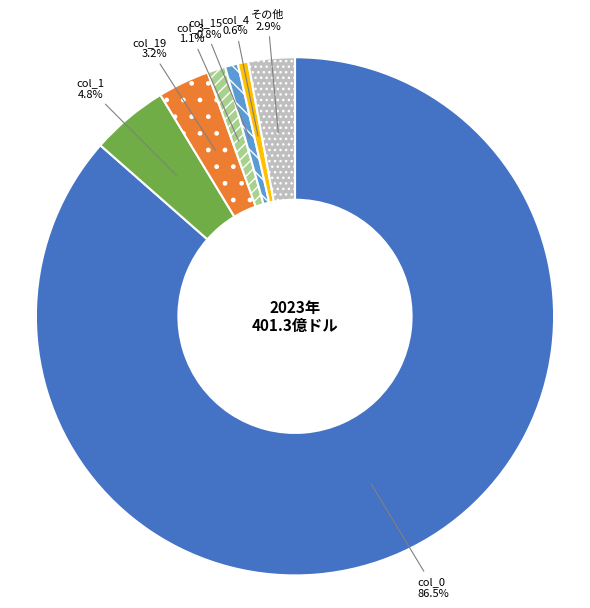

Is the sum of col_0 and その他 greater than half?

Yes